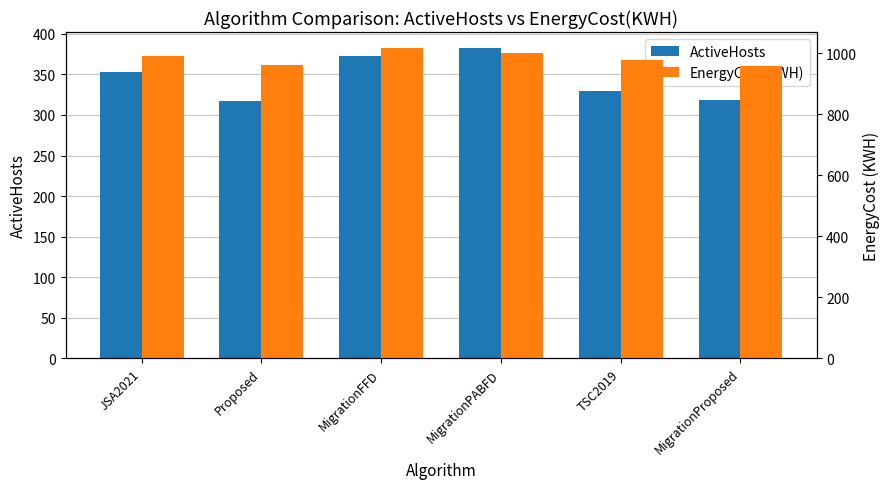

List the series in order of their peak value, highest first.

EnergyCost(KWH), ActiveHosts